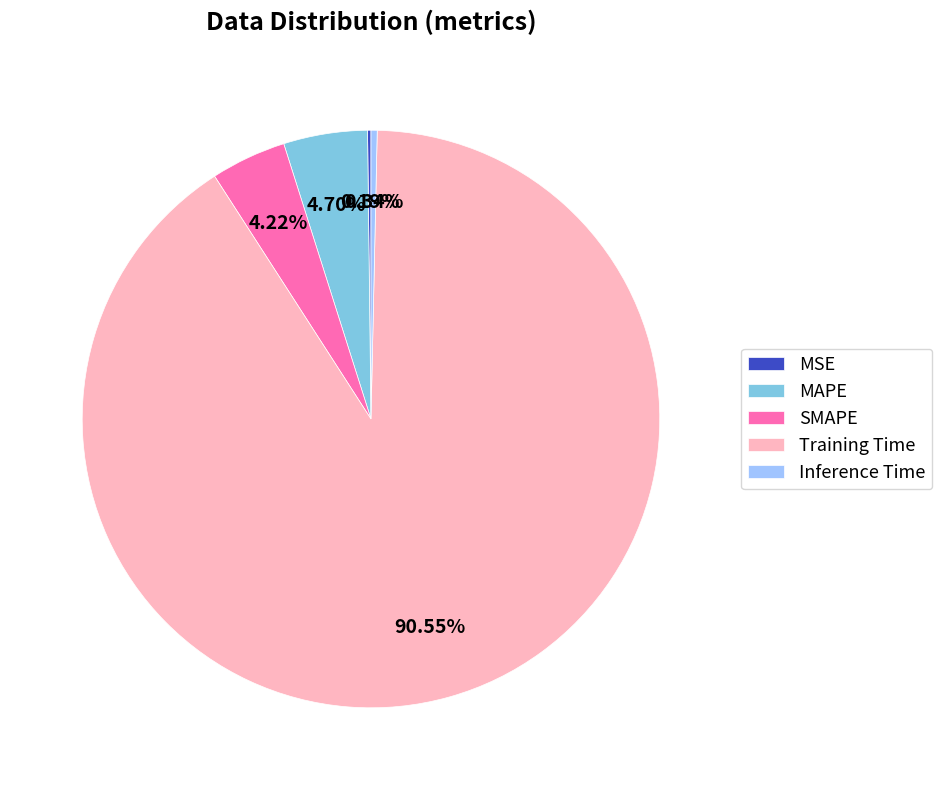

Is Training Time the majority of the pie?

Yes